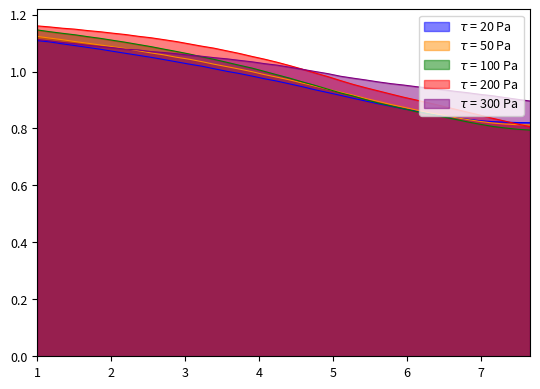

How many lines are shown in the chart?

5